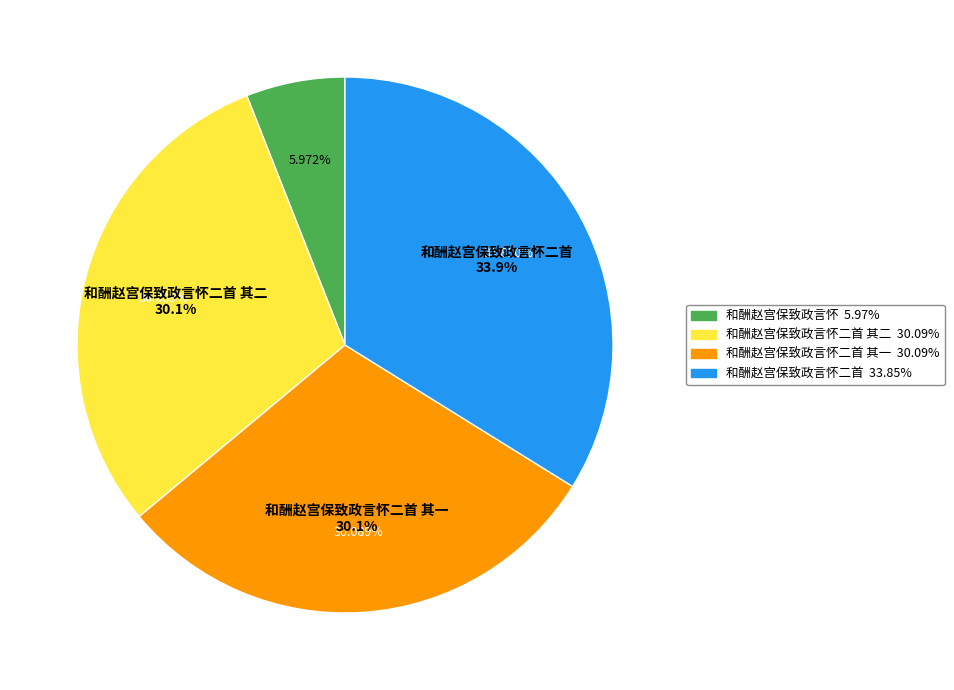

To the nearest percent, what is the average slice percentage?

25%